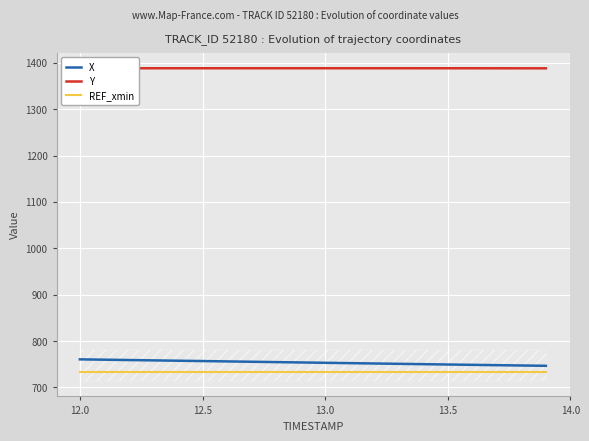

Which series has the largest total across all categories?

Y